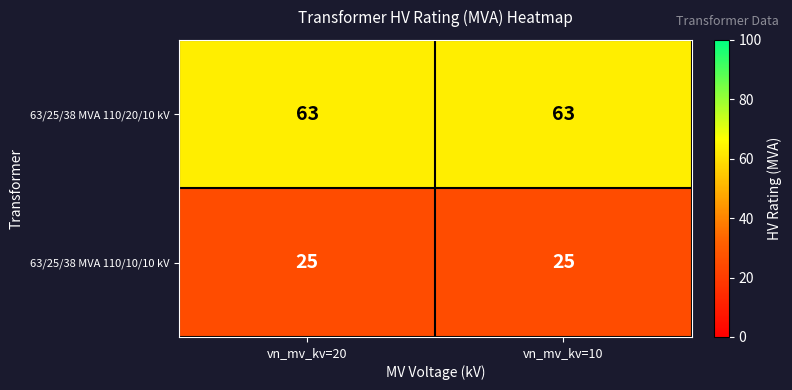

Is it true that 63/25/38 MVA 110/10/10 kV equals 25 at vn_mv_kv=10?

True